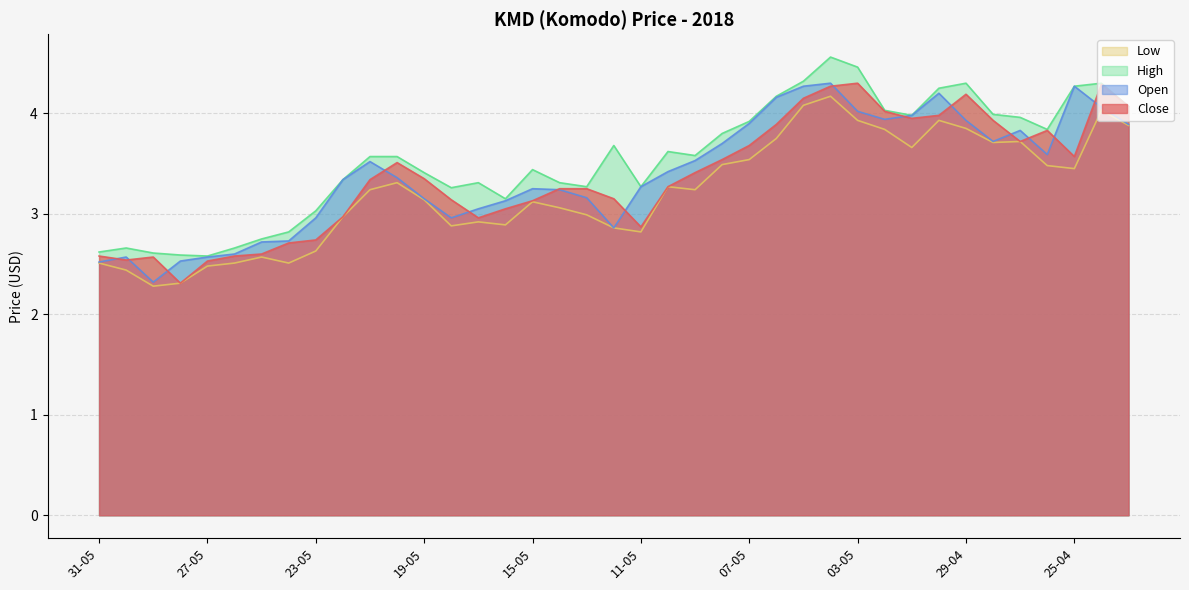

Which series changed the most between 20-05 and 13-05?

Low